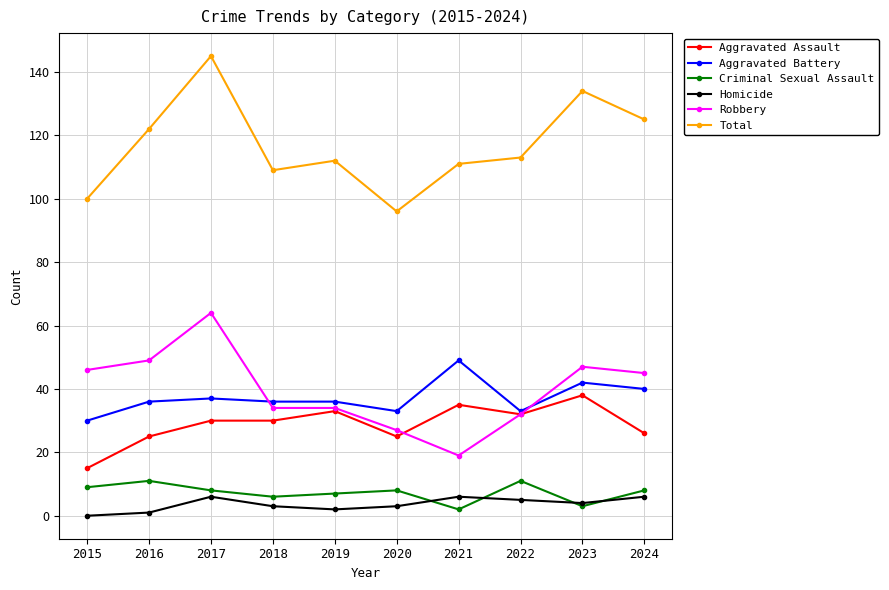

What is the difference between the Robbery values at 2022 and 2024?

13